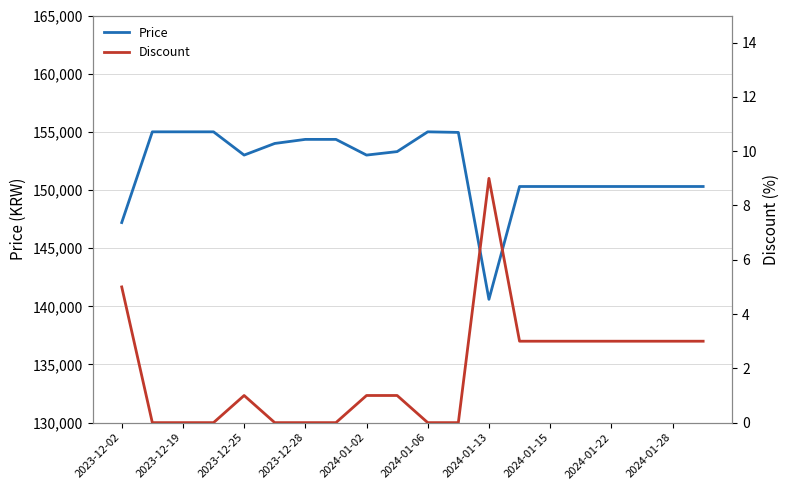

At which label does Discount first exceed 1?

2023-12-02